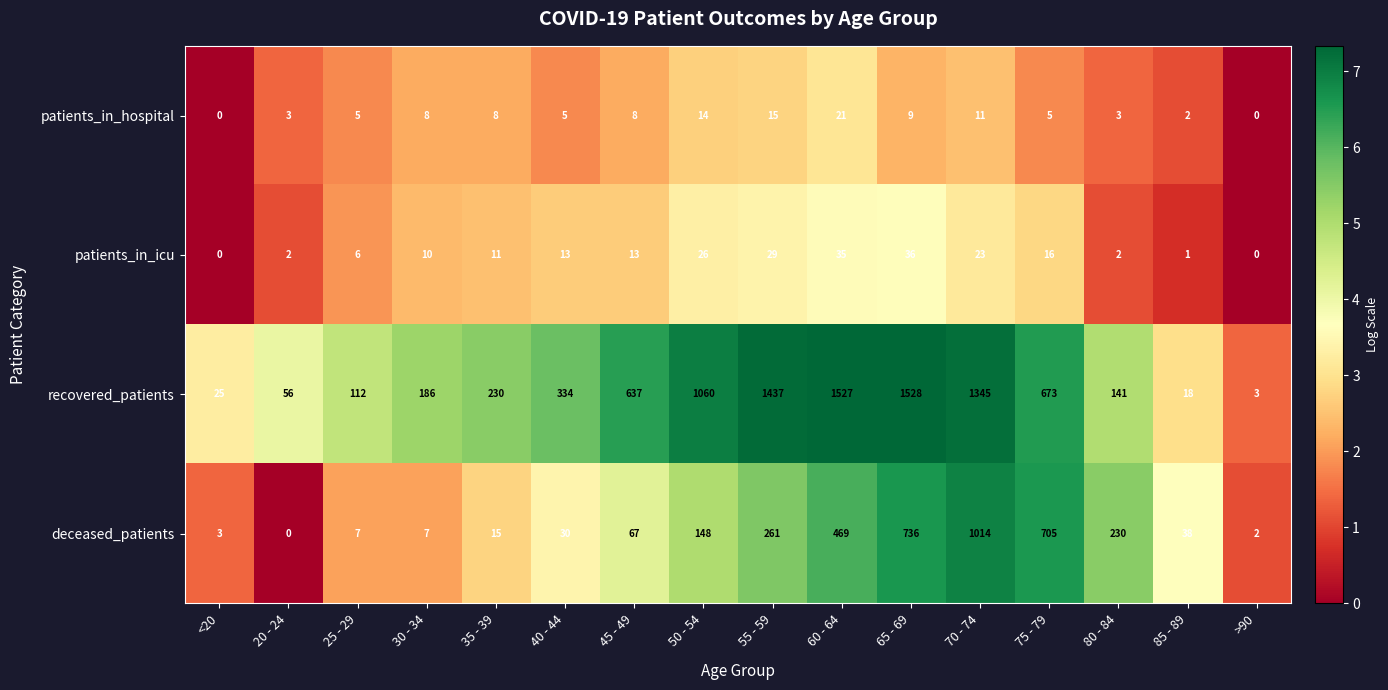

At which label does patients_in_icu reach its peak?

65 - 69